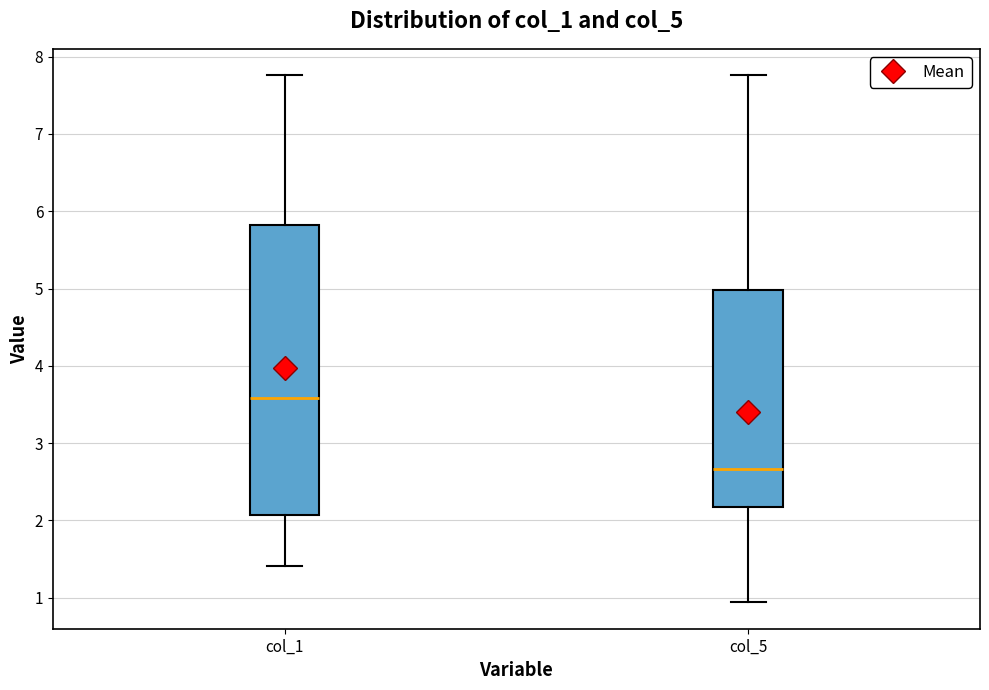

Which box has the highest median line?

col_1